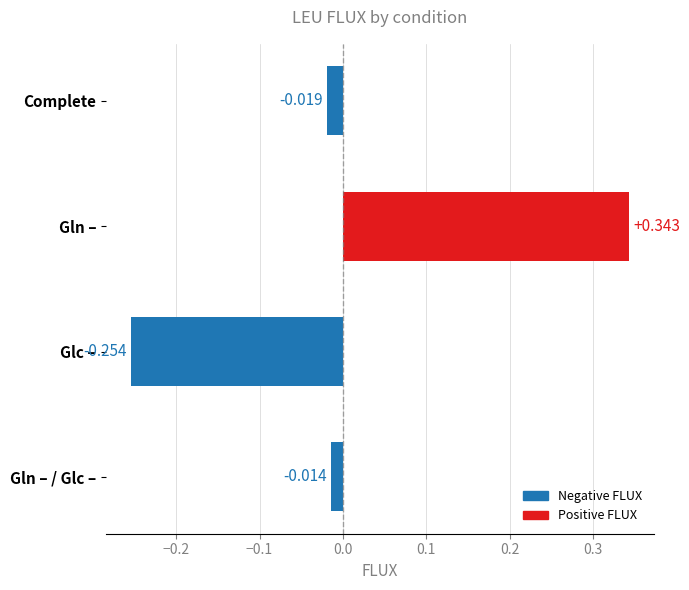

What is the label of the 4th bar from the bottom?

Complete